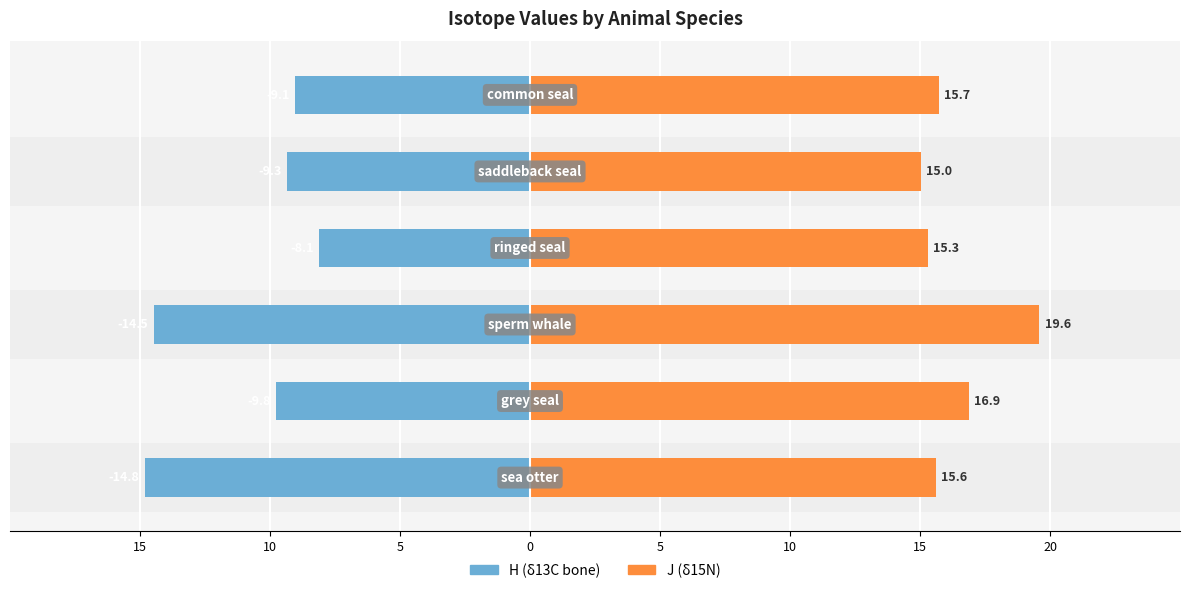

How many groups of bars are there?

6